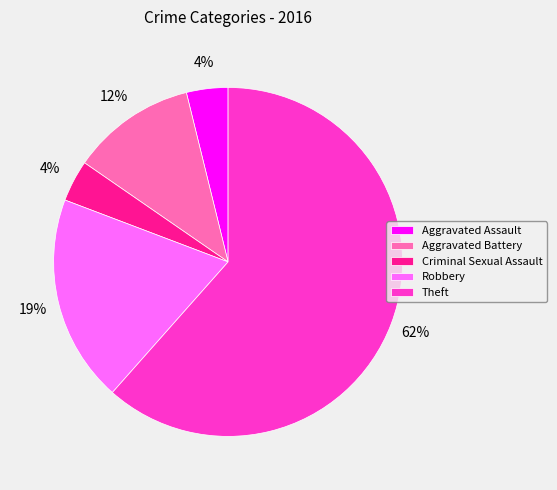

To the nearest percent, what is the combined percentage of Robbery and Aggravated Assault?

23%